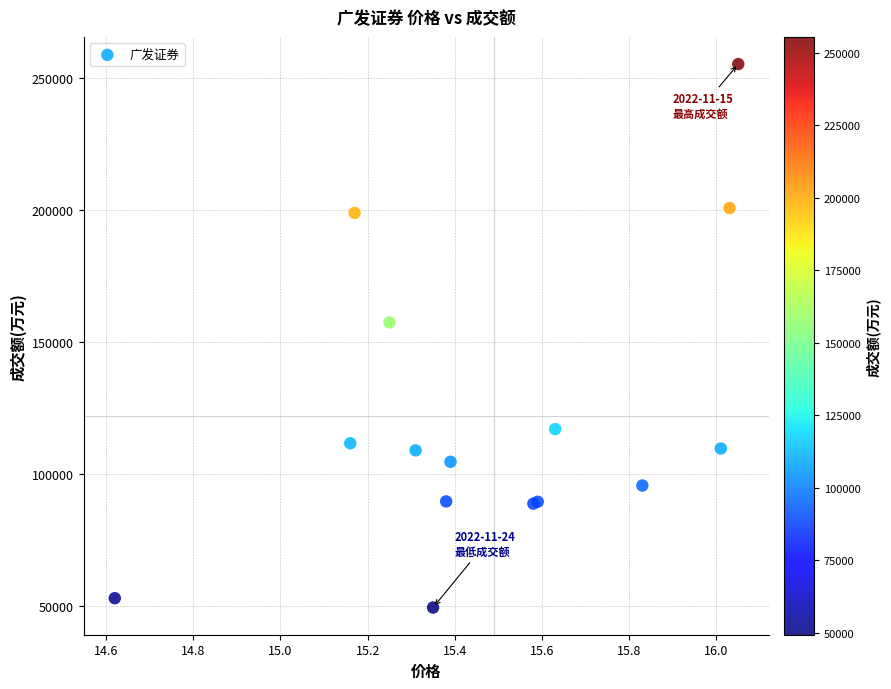

What Y value in the scatter plot is closest to 152381?

157447